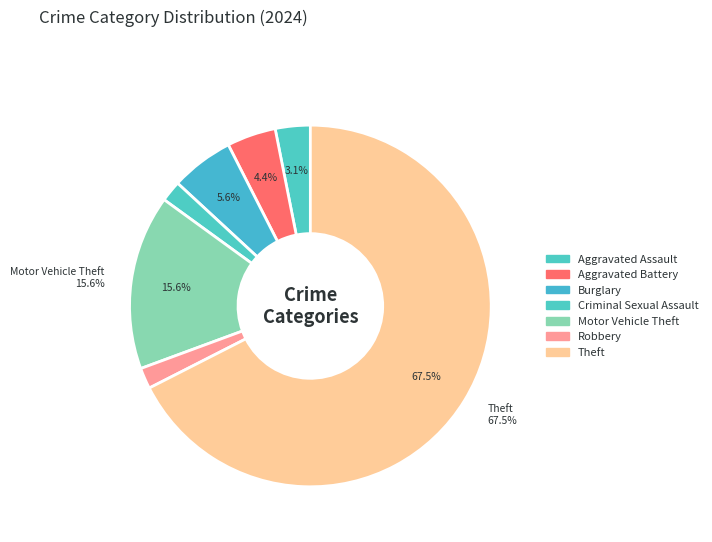

Count the number of slices in the pie.

7